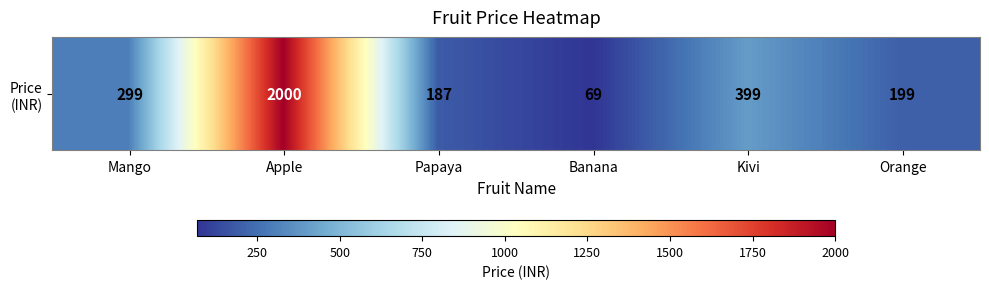

How many categories are shown in the chart?

6